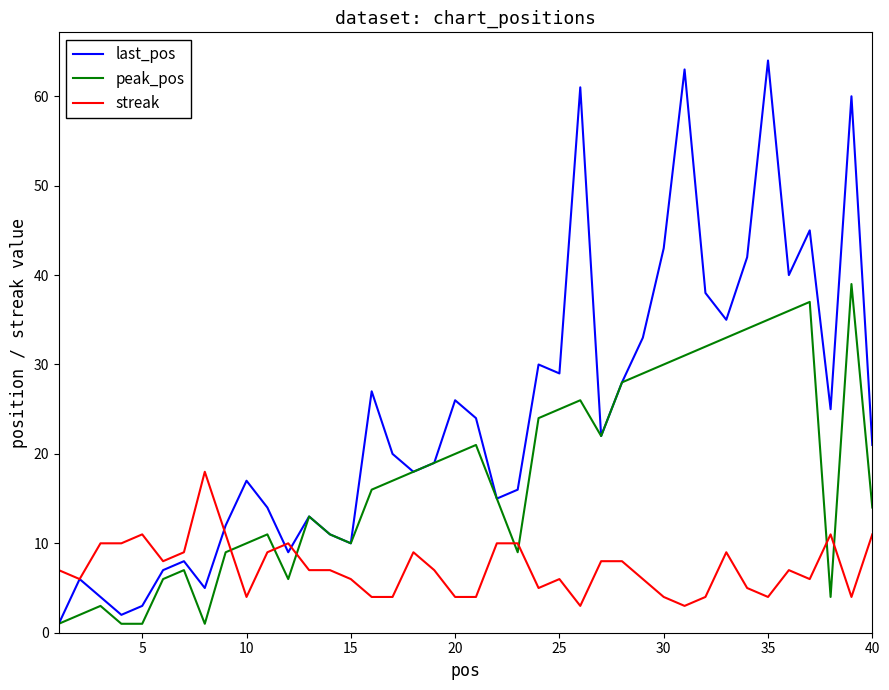

What is the smallest value displayed?

1